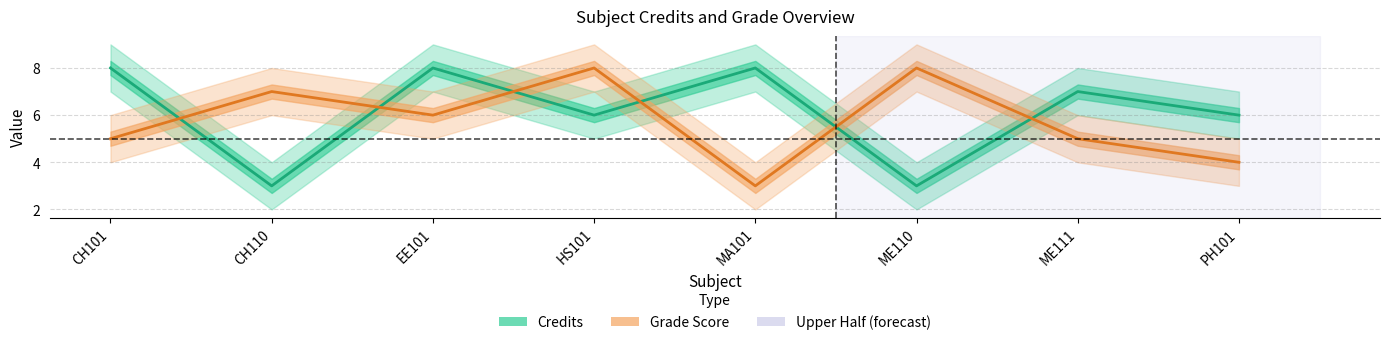

What position from the left is CH101?

1